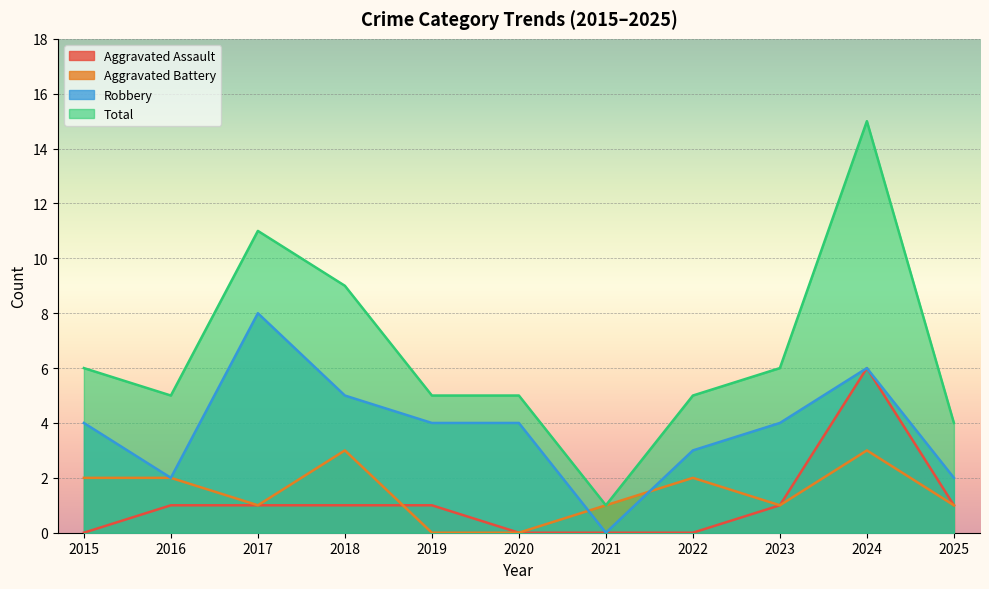

How many lines are shown in the chart?

4